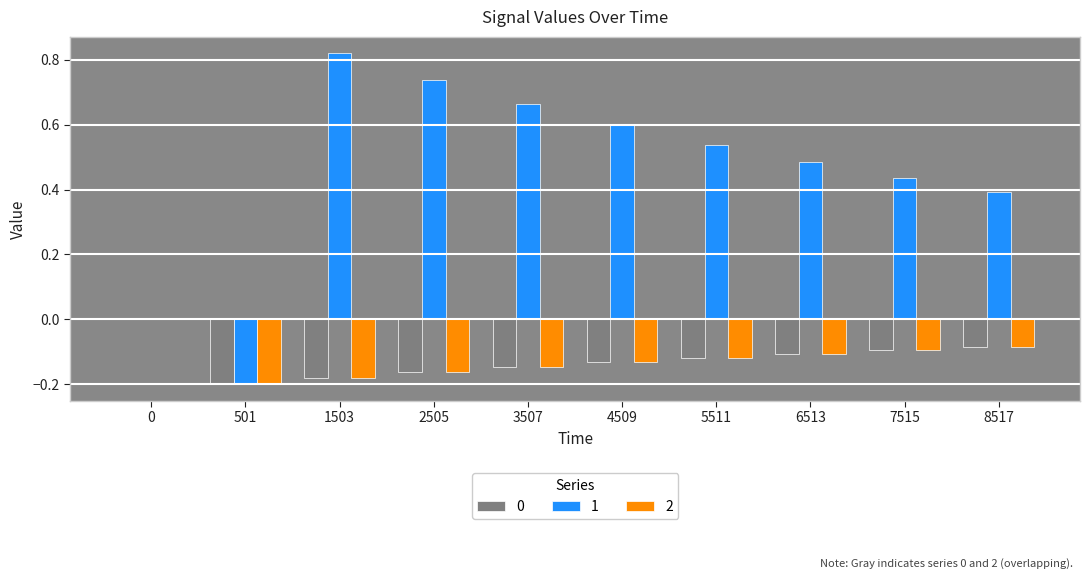

True or false: 0 has a value of -0.3 at 1503.

False